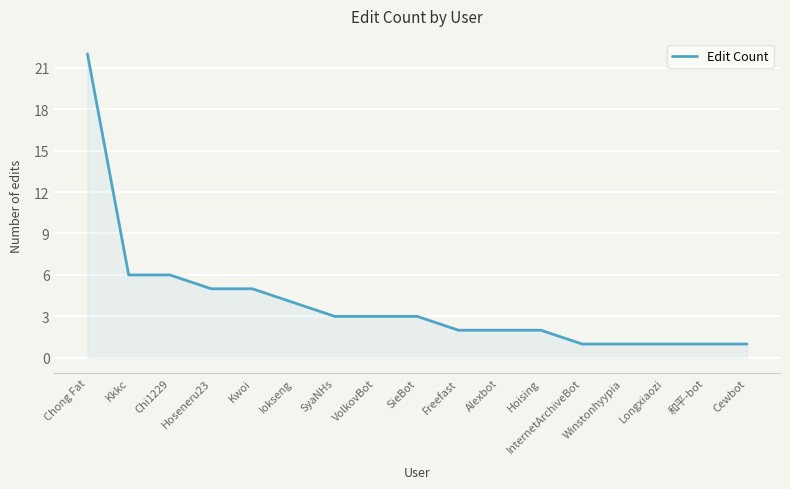

What is the sum of all values?

68